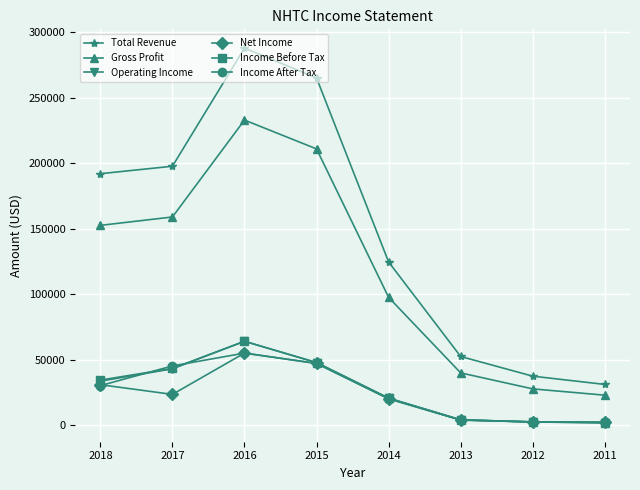

True or false: Total Revenue has more than 1 points higher than both neighbors.

False